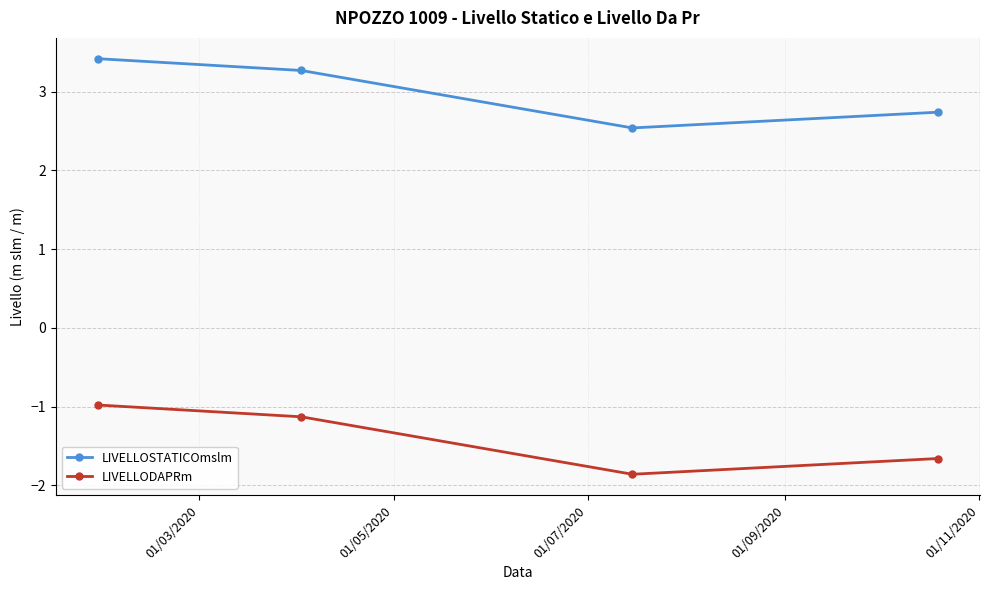

Reading right to left, extract all data points from this chart.

LIVELLOSTATICOmslm: 2.7	2.5	3.3	3.4
LIVELLODAPRm: -1.7	-1.9	-1.1	-1.0